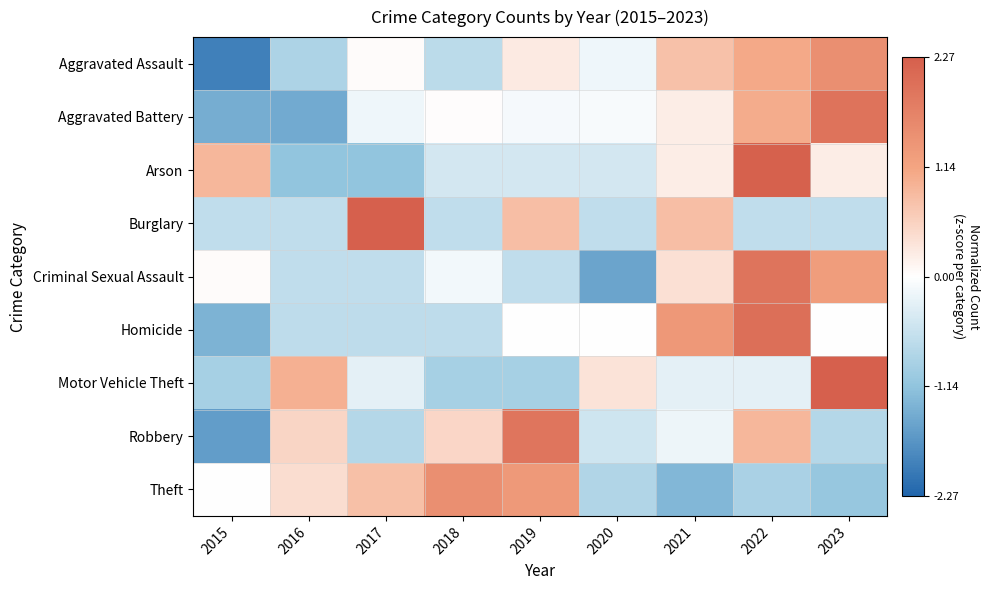

Which label corresponds to the smallest value in the chart?

2015